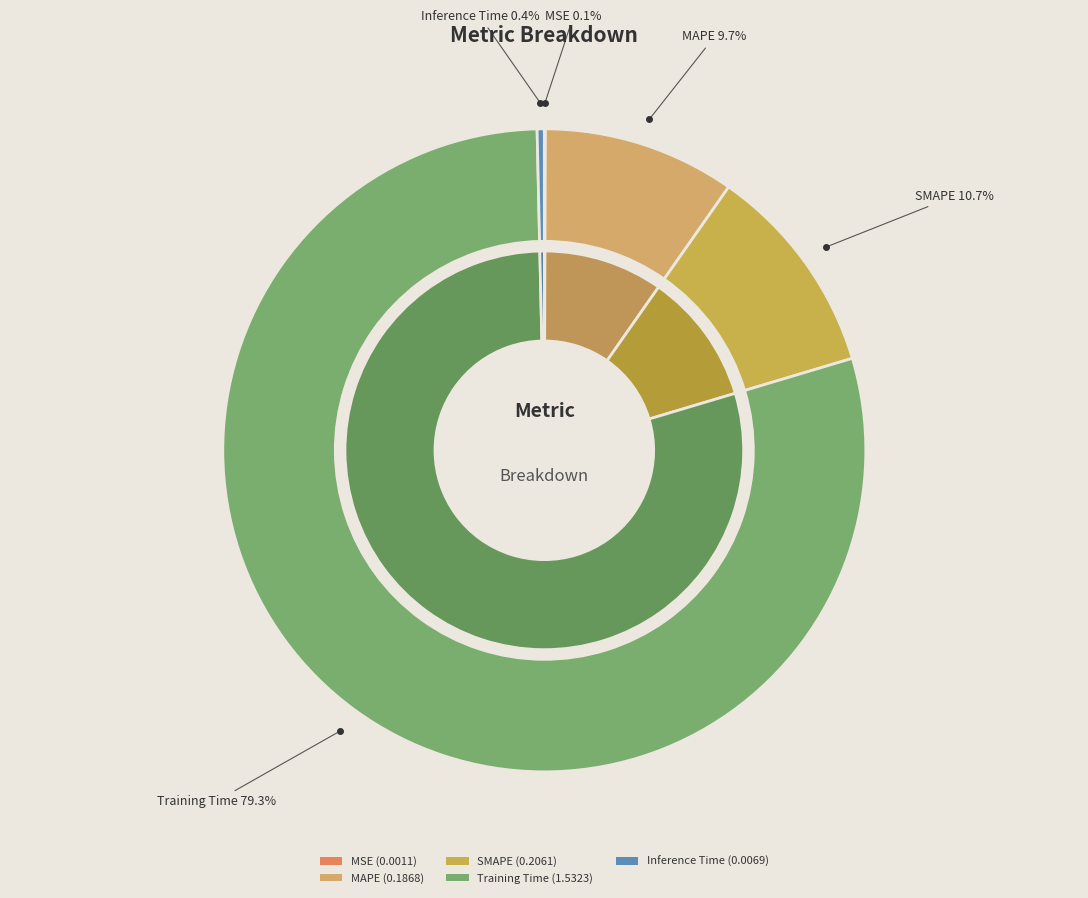

Do MAPE and Inference Time together represent more than half of the pie?

No